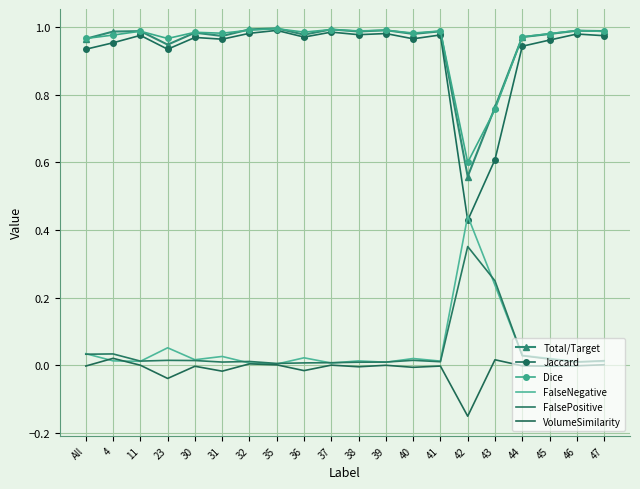

What is the difference between the maximum and minimum values in the FalseNegative series?

0.4